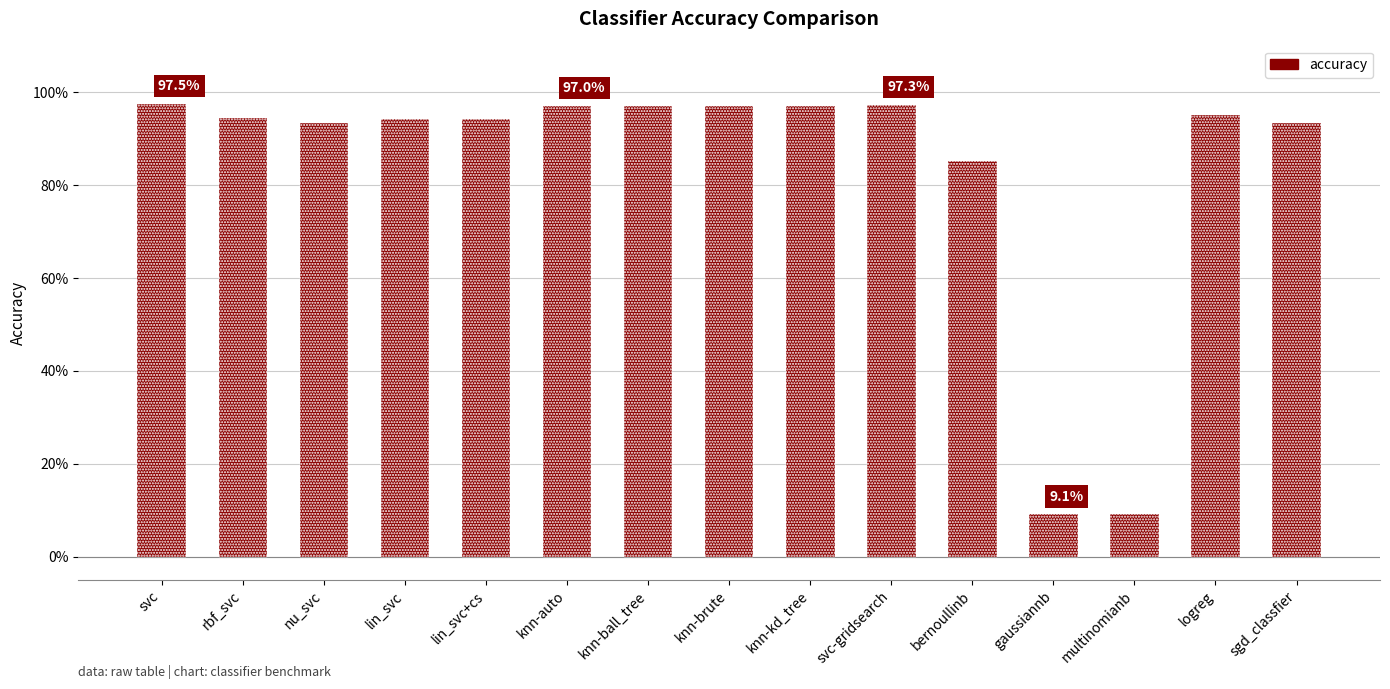

Reading left to right, list all the values displayed in this chart.

1.0	0.9	0.9	0.9	0.9	1.0	1.0	1.0	1.0	1.0	0.9	0.1	0.1	1.0	0.9